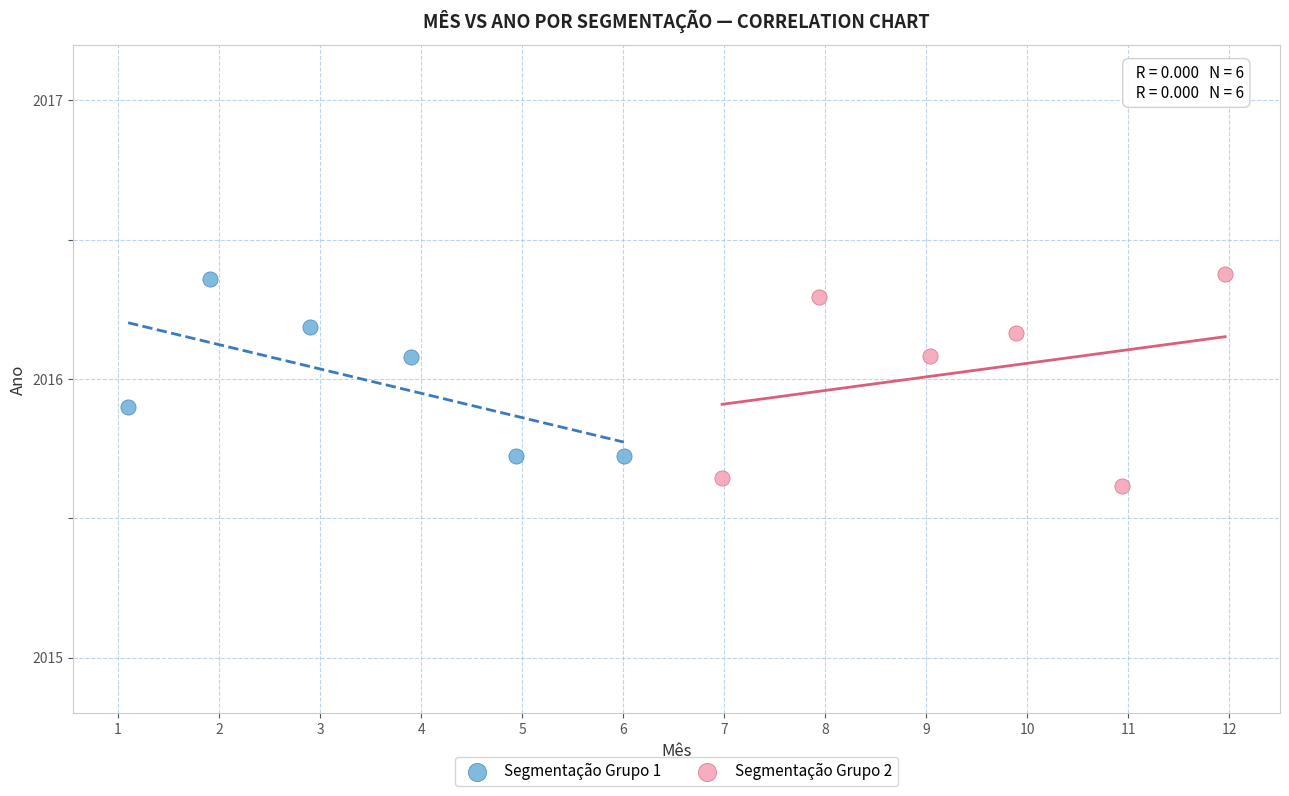

Which series contains the lowest Y value?

Segmentação Grupo 2